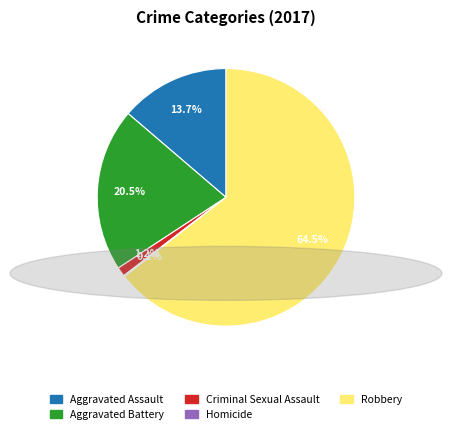

Between Aggravated Assault and Robbery, which is larger?

Robbery